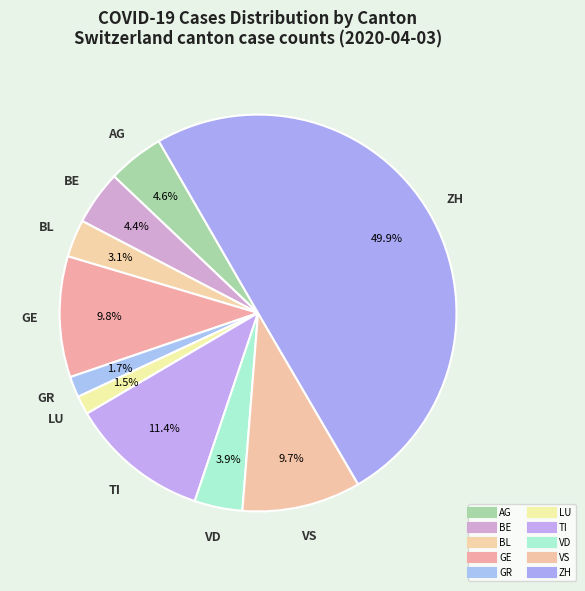

Rank the categories by value from highest to lowest.

ZH, TI, GE, VS, AG, BE, VD, BL, GR, LU